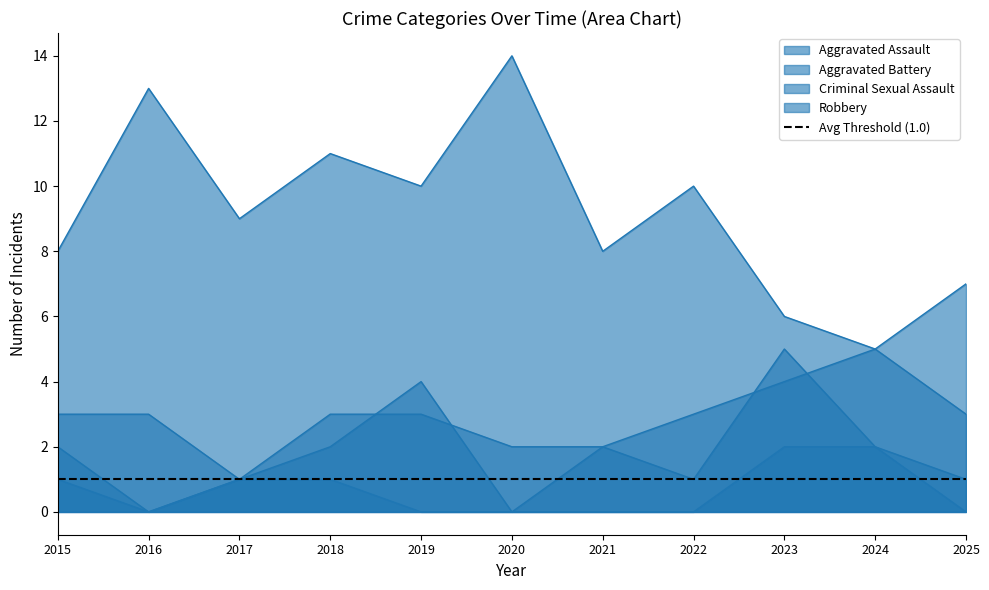

Where is Robbery nearest to the value 9?

2017